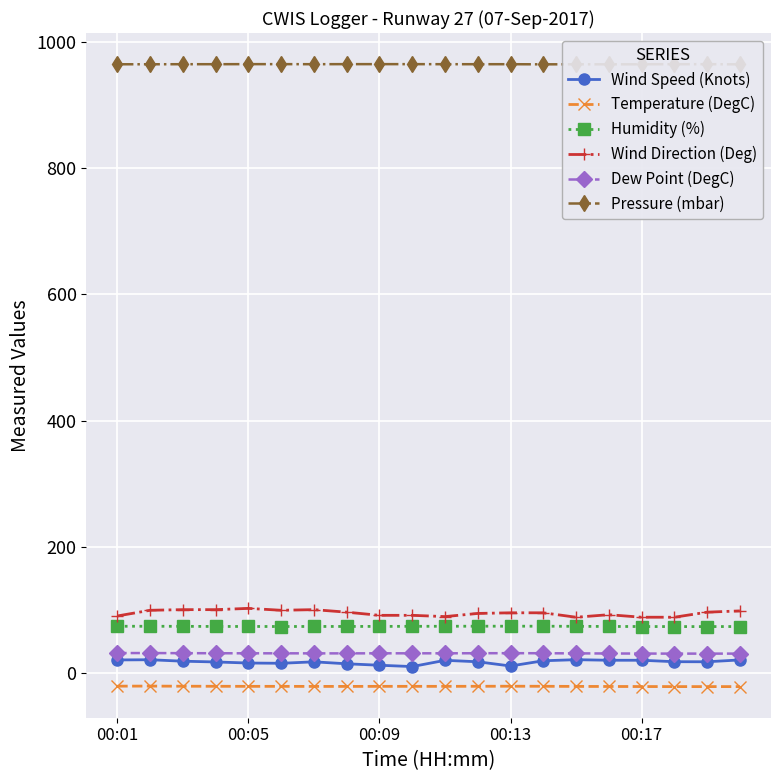

True or false: Wind Direction (Deg) has more than 0 points higher than both neighbors.

True